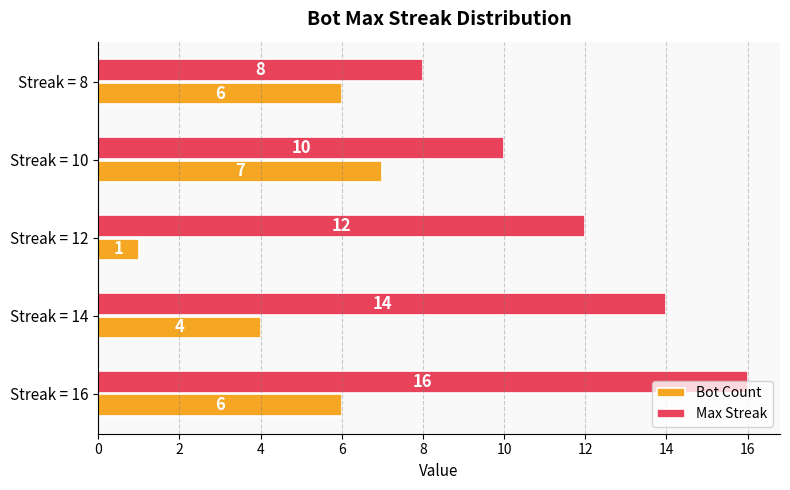

At Streak = 12, list the series in order from smallest to largest.

Bot Count, Max Streak